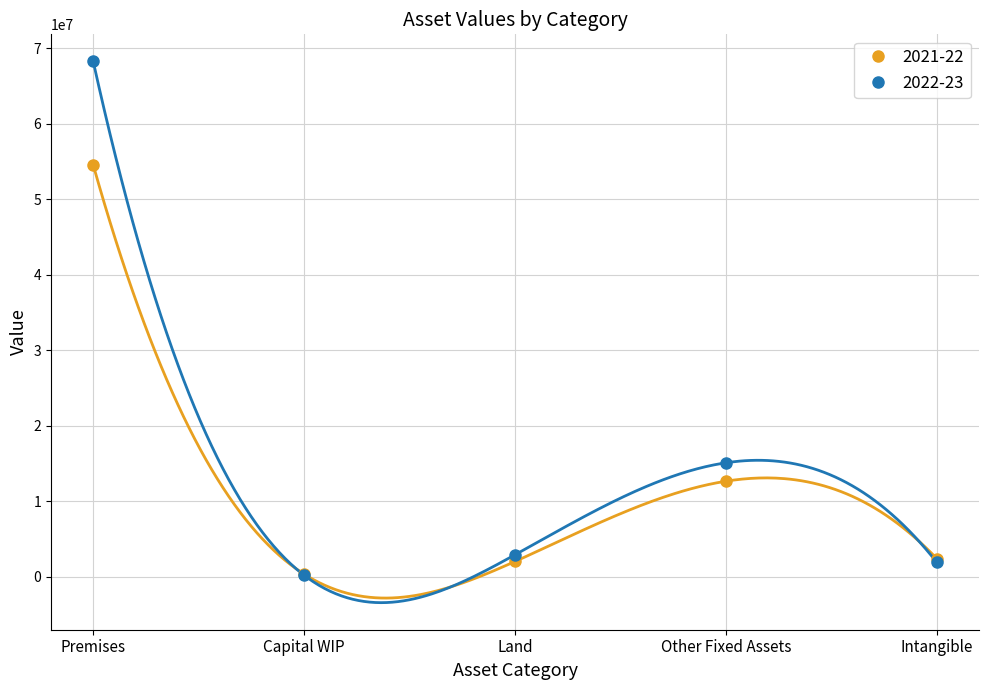

Where do 2021-22 and 2022-23 first cross each other?

Premises and Capital WIP